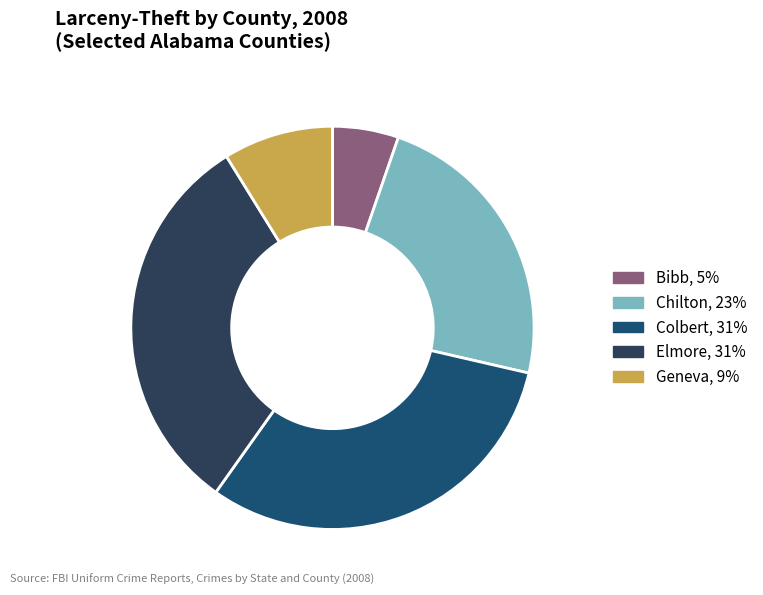

Does Geneva represent more than half of the total?

No